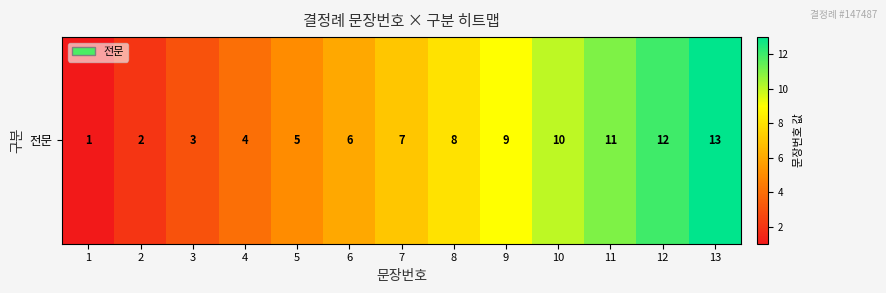

Reading left to right, what are all the values shown in this chart?

1	2	3	4	5	6	7	8	9	10	11	12	13